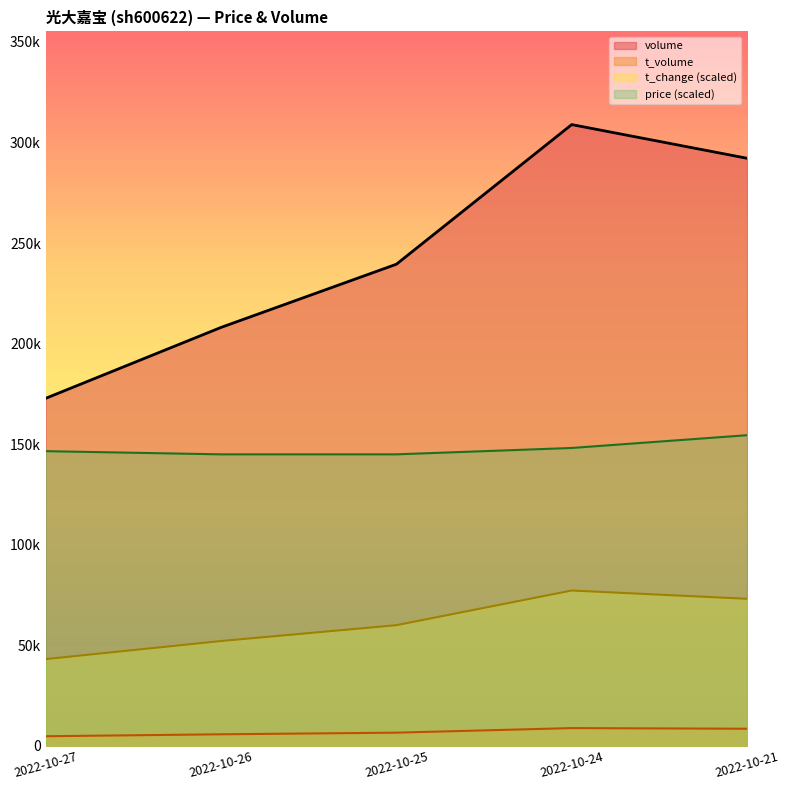

How many series are shown in this chart?

4